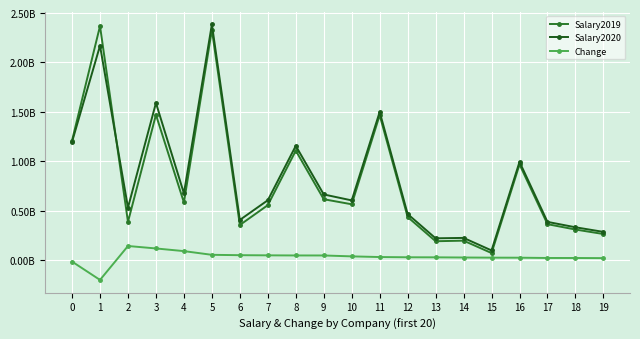

Where is the first local maximum for Change?

2